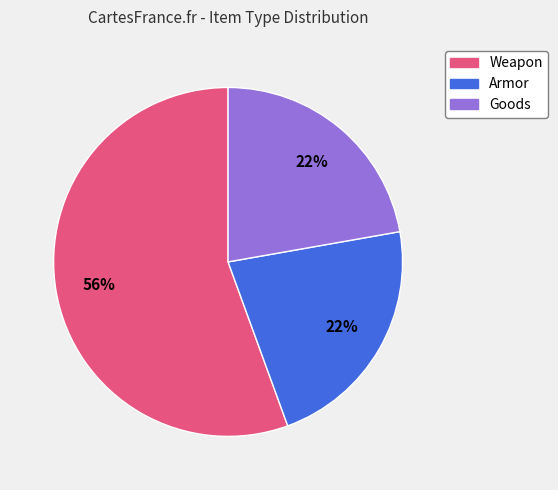

The Armor slice represents 22% of the pie. True or false?

True